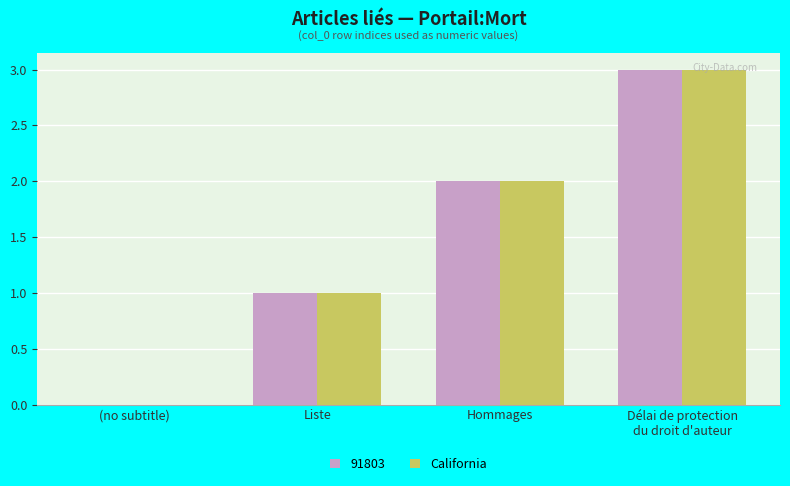

Are the bars grouped side by side (vs. stacked)?

Yes